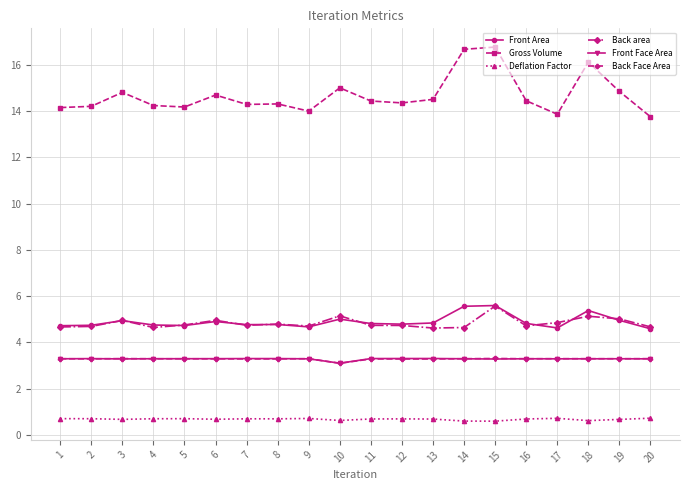

What is the value of the Back area point at the 16th from the left?

4.7